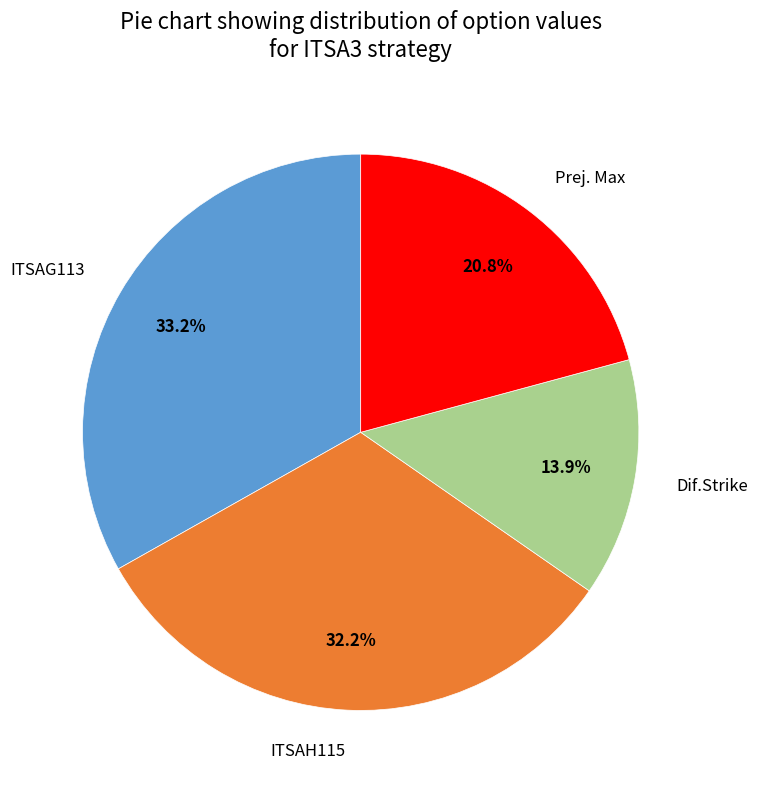

Between Prej. Max and Dif.Strike, which is larger?

Prej. Max